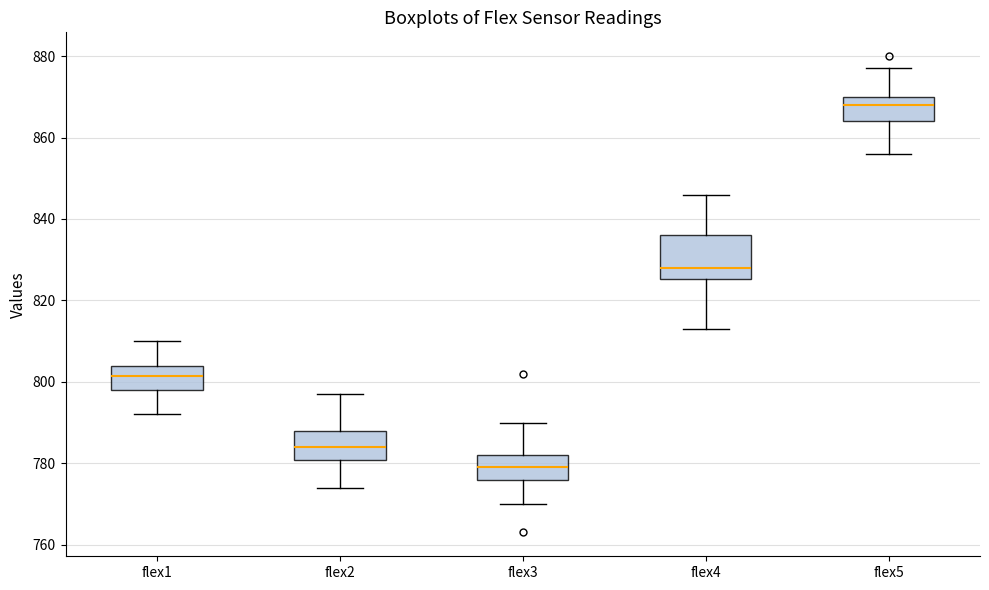

Reading left to right, read every box against the y-axis: the position of its median line, the range the box covers, and the ends of its whiskers. The values are not printed on the chart, so give them approximately, as read against the axis.

flex1: median 802, box 798 to 804, whiskers 792 to 810
flex2: median 784, box 780 to 788, whiskers 774 to 798
flex3: median 780, box 776 to 782, whiskers 770 to 790
flex4: median 828, box 826 to 836, whiskers 814 to 846
flex5: median 868, box 864 to 870, whiskers 856 to 878